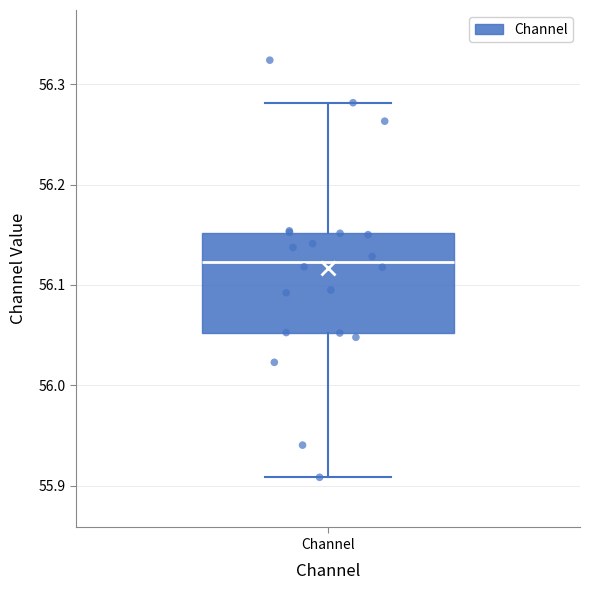

Read this box plot against the y-axis: the position of the median line, the range covered by the box, and the ends of both whiskers. The values are not printed on the chart, so give them approximately, as read against the axis.

median 56.12, box 56.05 to 56.15, whiskers 55.91 to 56.28